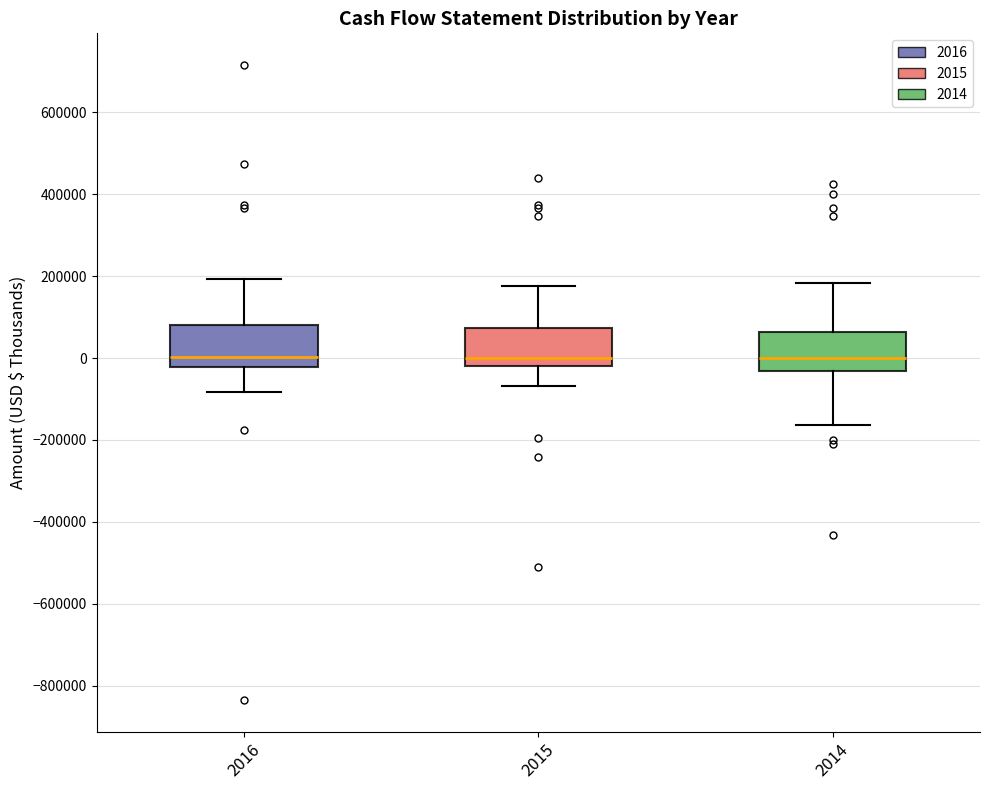

Where is the lower edge of the box at x = 2014 on the y-axis? The values are not printed on the chart, so give them approximately, as read against the axis.

-40000